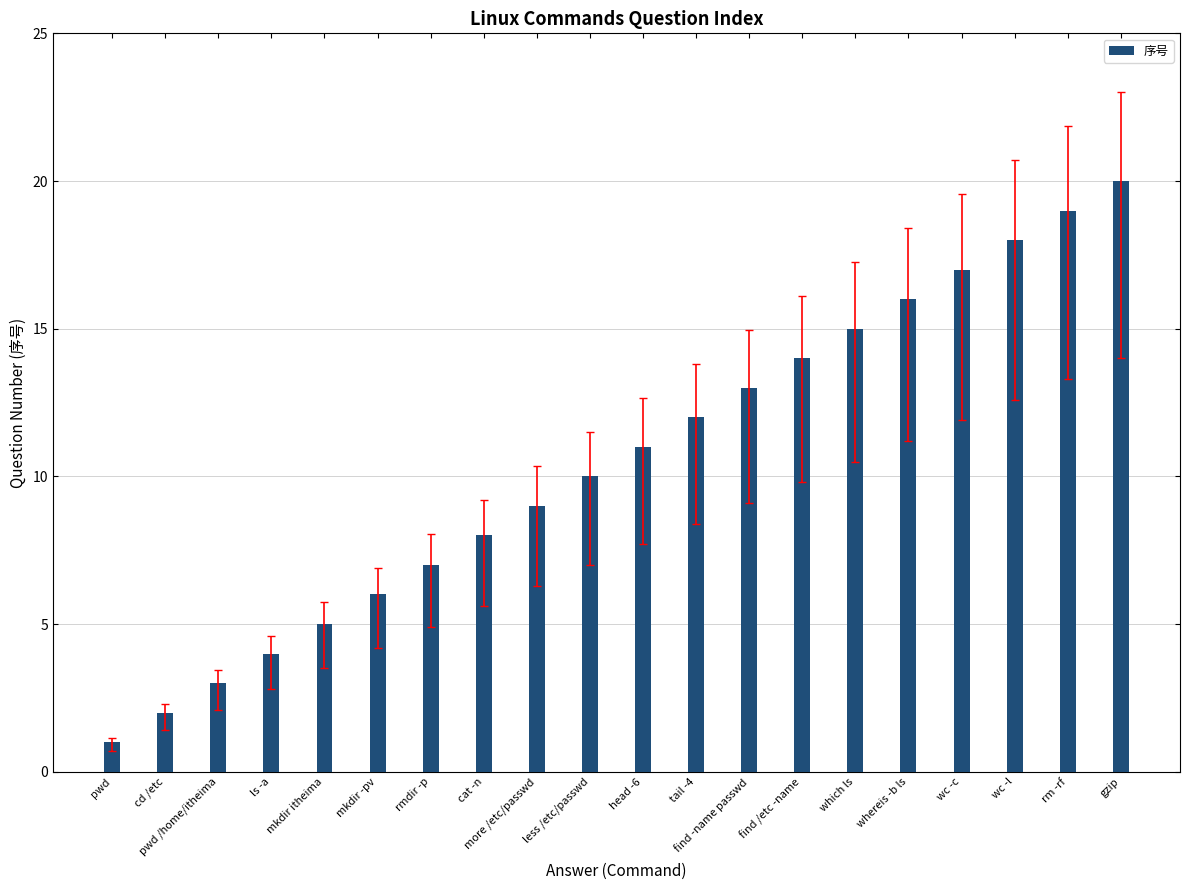

What value does the data have at rm -rf, to the nearest 10?

20